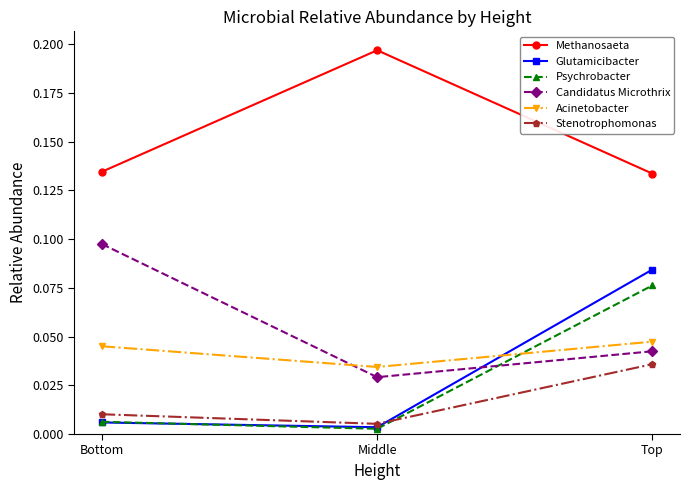

Between Bottom and Top, which series saw the biggest shift?

Glutamicibacter